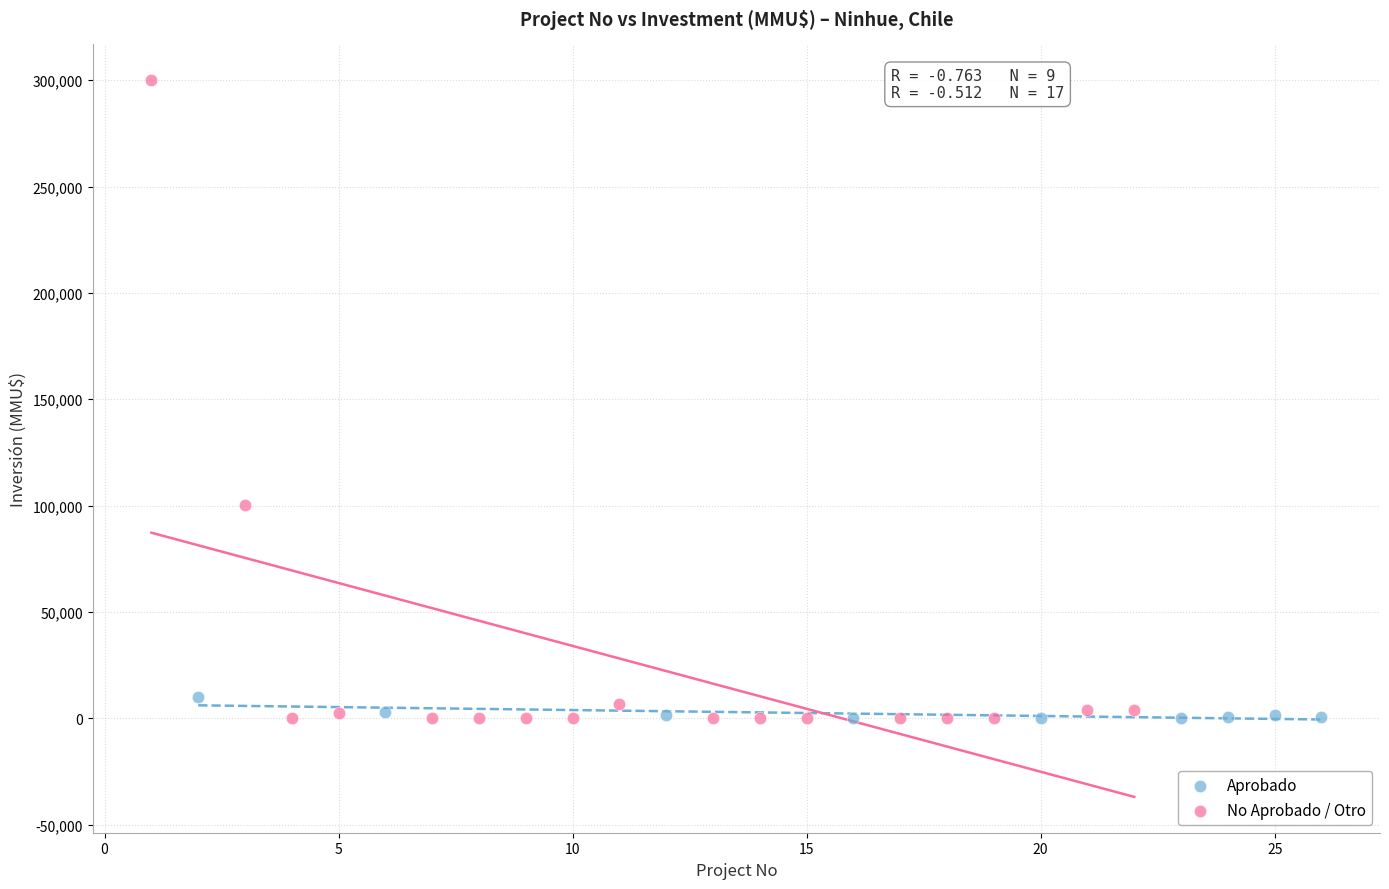

Which series reaches the maximum Y coordinate?

No Aprobado / Otro